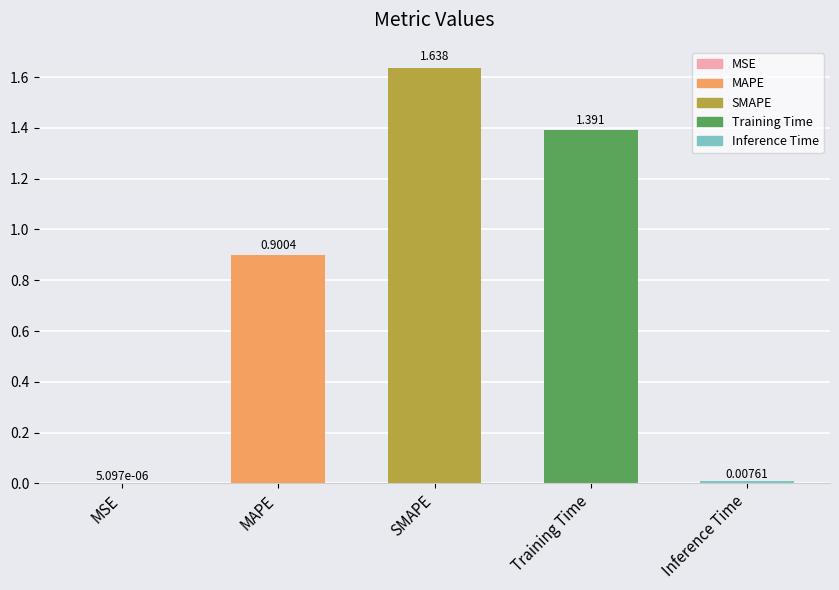

What value does the data have at MAPE?

0.9